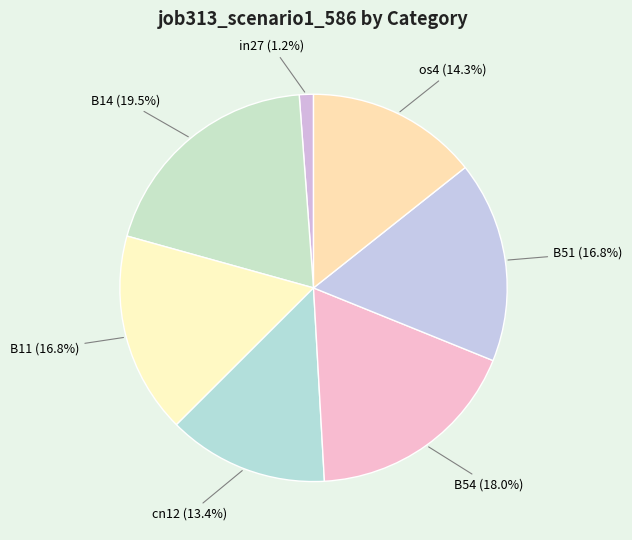

To the nearest percent, what percentage of the pie is B54?

18%